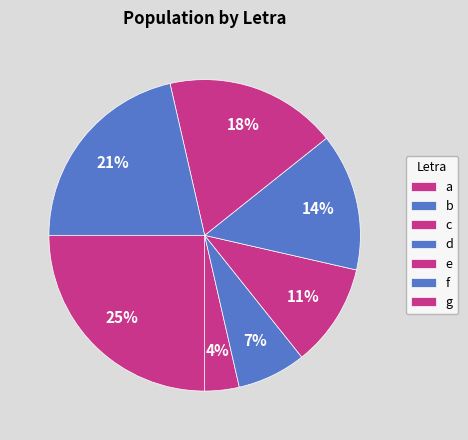

Does c account for over 50% of the chart?

No